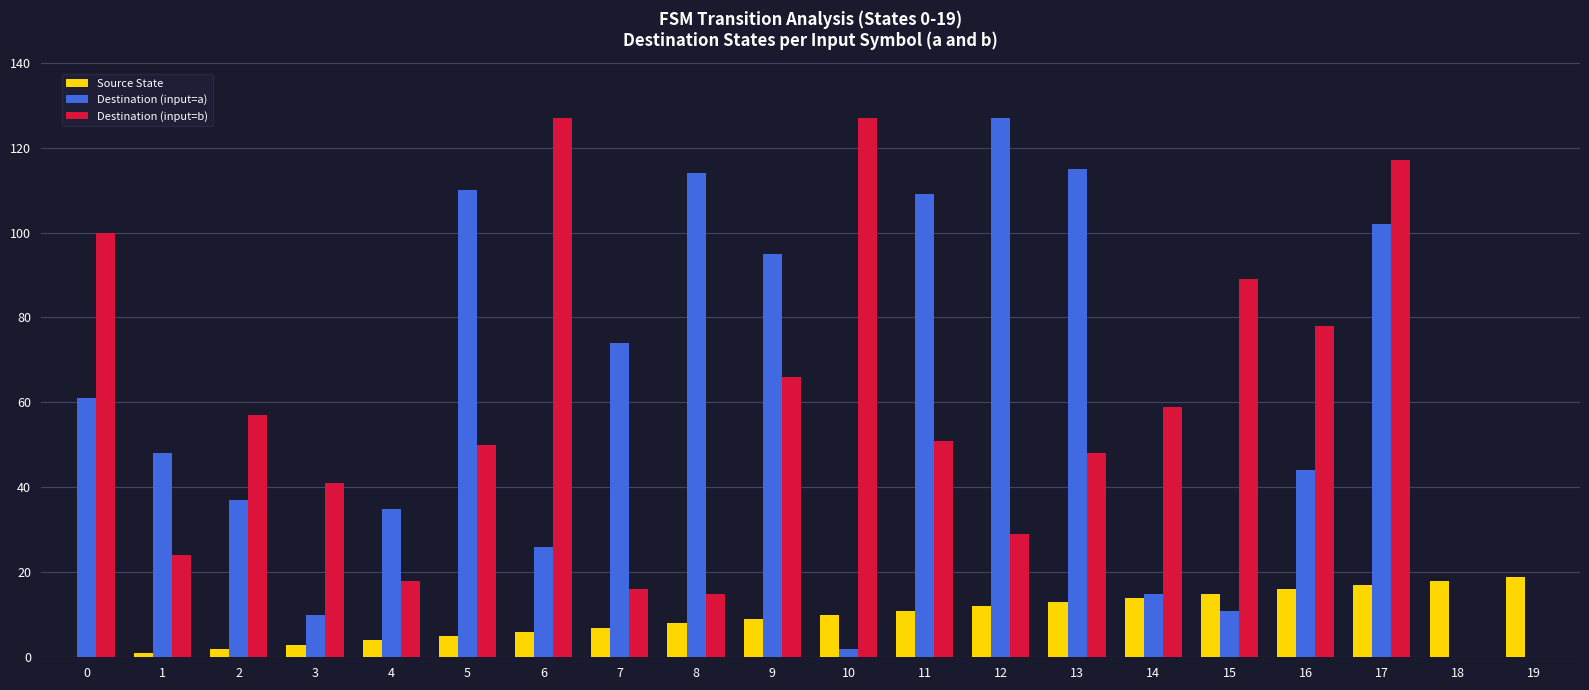

At which category is the sum across all series the highest?

17